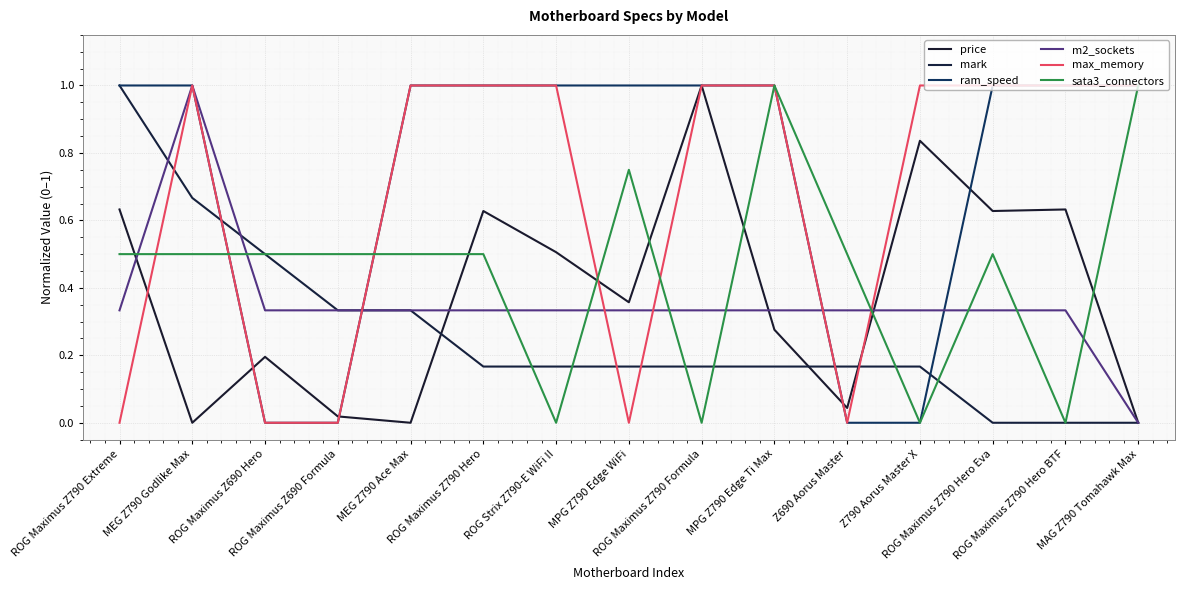

Is this an area chart (filled region under the line)?

No